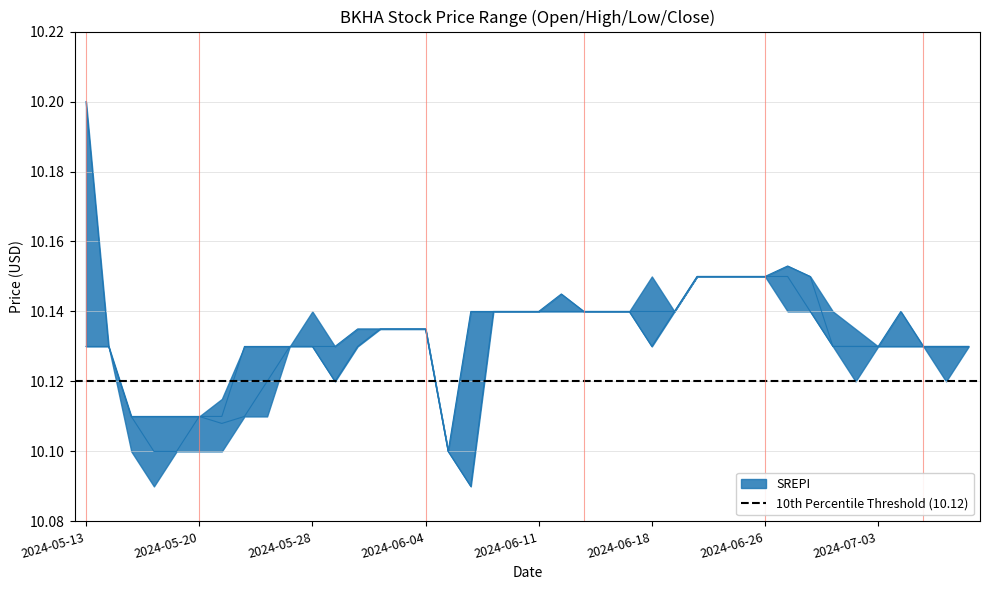

Reading left to right, what are all the values shown in this chart?

Open: 2024-05-13=10.2	2024-05-14=10.1	2024-05-15=10.1	2024-05-16=10.1	2024-05-17=10.1	2024-05-20=10.1	2024-05-21=10.1	2024-05-22=10.1	2024-05-23=10.1	2024-05-24=10.1	2024-05-28=10.1	2024-05-29=10.1	2024-05-30=10.1	2024-05-31=10.1	2024-06-03=10.1	2024-06-04=10.1	2024-06-05=10.1	2024-06-06=10.1	2024-06-07=10.1	2024-06-10=10.1	2024-06-11=10.1	2024-06-12=10.1	2024-06-13=10.1	2024-06-14=10.1	2024-06-17=10.1	2024-06-18=10.1	2024-06-20=10.1	2024-06-21=10.2	2024-06-24=10.2	2024-06-25=10.2	2024-06-26=10.2	2024-06-27=10.2	2024-06-28=10.2	2024-07-01=10.1	2024-07-02=10.1	2024-07-03=10.1	2024-07-05=10.1	2024-07-08=10.1	2024-07-09=10.1	2024-07-10=10.1
Close: 2024-05-13=10.1	2024-05-14=10.1	2024-05-15=10.1	2024-05-16=10.1	2024-05-17=10.1	2024-05-20=10.1	2024-05-21=10.1	2024-05-22=10.1	2024-05-23=10.1	2024-05-24=10.1	2024-05-28=10.1	2024-05-29=10.1	2024-05-30=10.1	2024-05-31=10.1	2024-06-03=10.1	2024-06-04=10.1	2024-06-05=10.1	2024-06-06=10.1	2024-06-07=10.1	2024-06-10=10.1	2024-06-11=10.1	2024-06-12=10.1	2024-06-13=10.1	2024-06-14=10.1	2024-06-17=10.1	2024-06-18=10.1	2024-06-20=10.1	2024-06-21=10.2	2024-06-24=10.2	2024-06-25=10.2	2024-06-26=10.2	2024-06-27=10.2	2024-06-28=10.1	2024-07-01=10.1	2024-07-02=10.1	2024-07-03=10.1	2024-07-05=10.1	2024-07-08=10.1	2024-07-09=10.1	2024-07-10=10.1